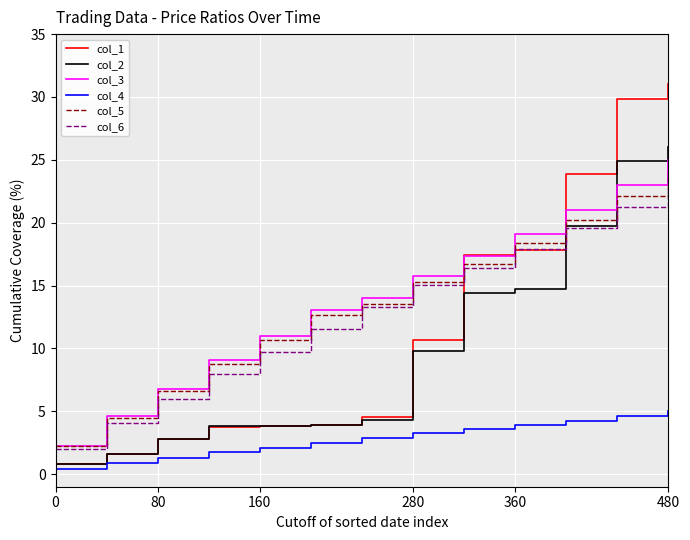

Which series has the widest spread of values?

col_1